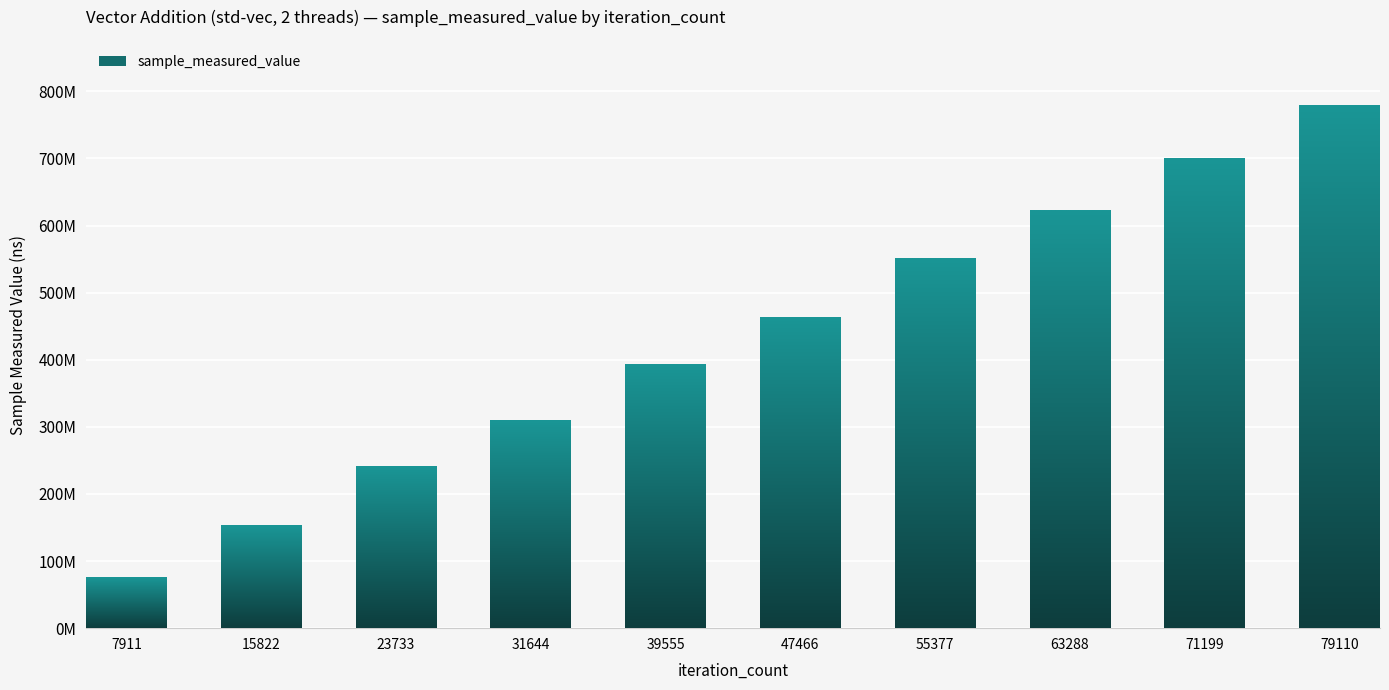

What is the difference between the second highest and minimum values?

624222028